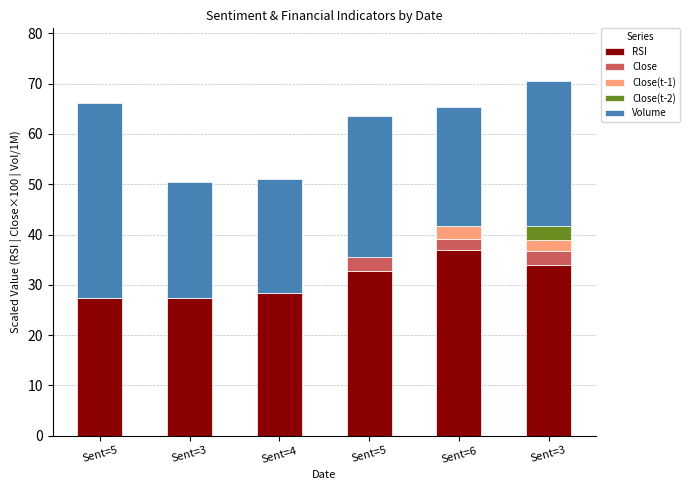

Rank the series by their maximum value, from highest to lowest.

Volume, RSI, Close, Close(t-1), Close(t-2)